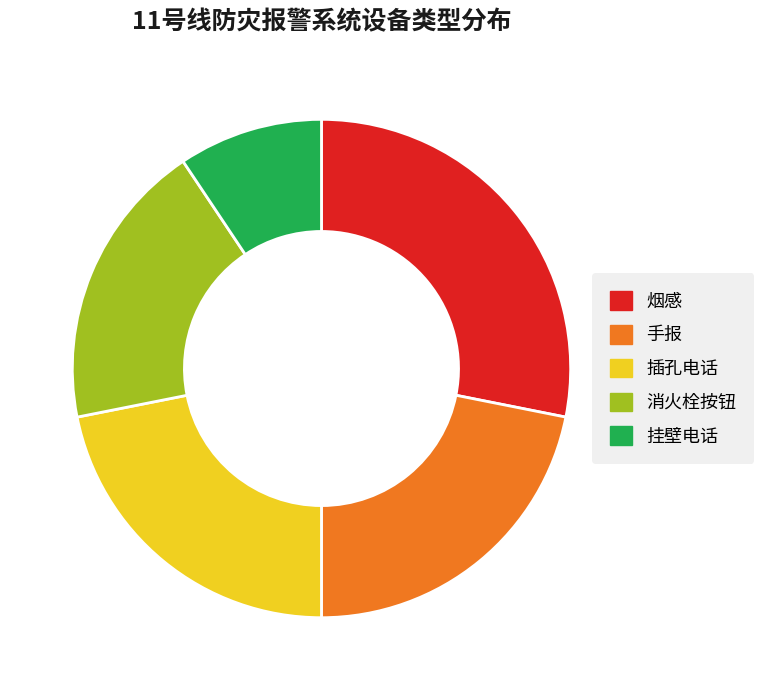

Which slice is the largest?

烟感